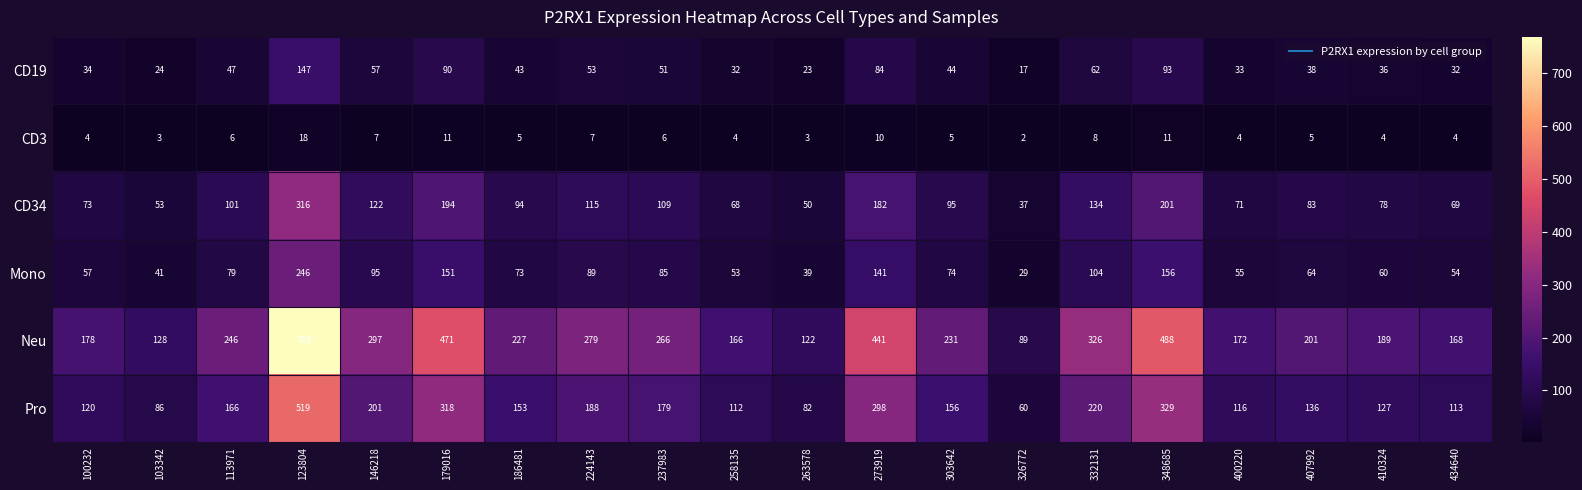

True or false: CD3 has a value of 4 at 258135.

True